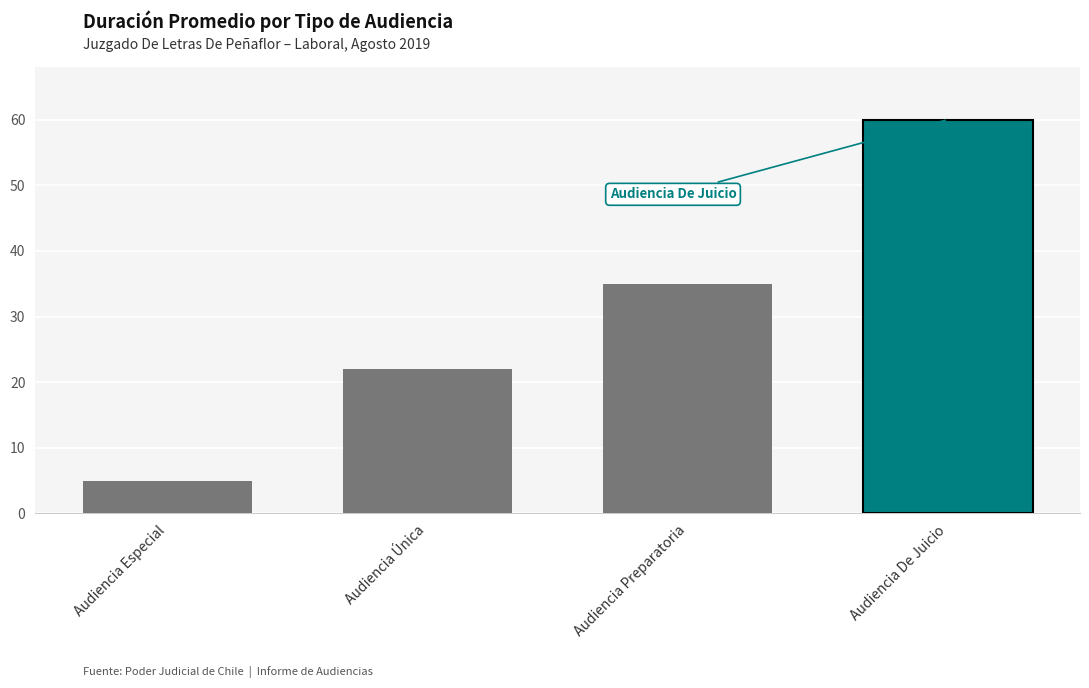

Which category has the lowest value across all series?

Audiencia Especial